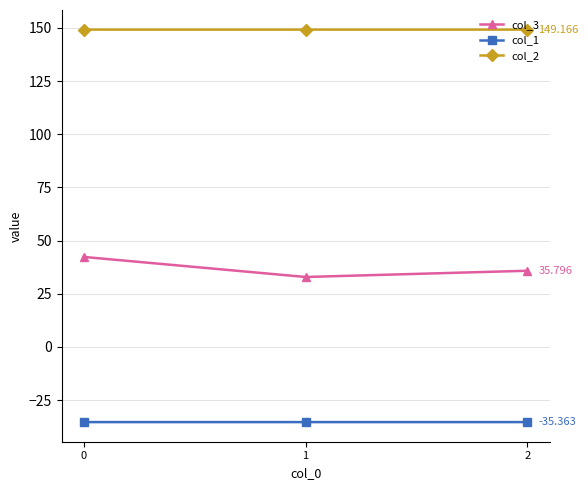

What is the value of the col_2 point at the 1st from the left?

149.2